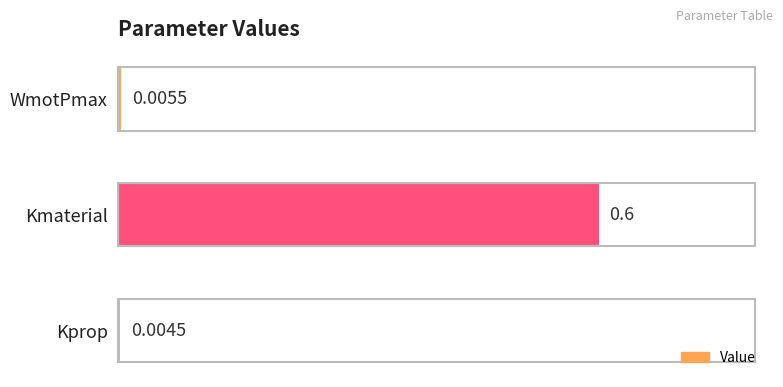

Are the bars horizontal?

Yes